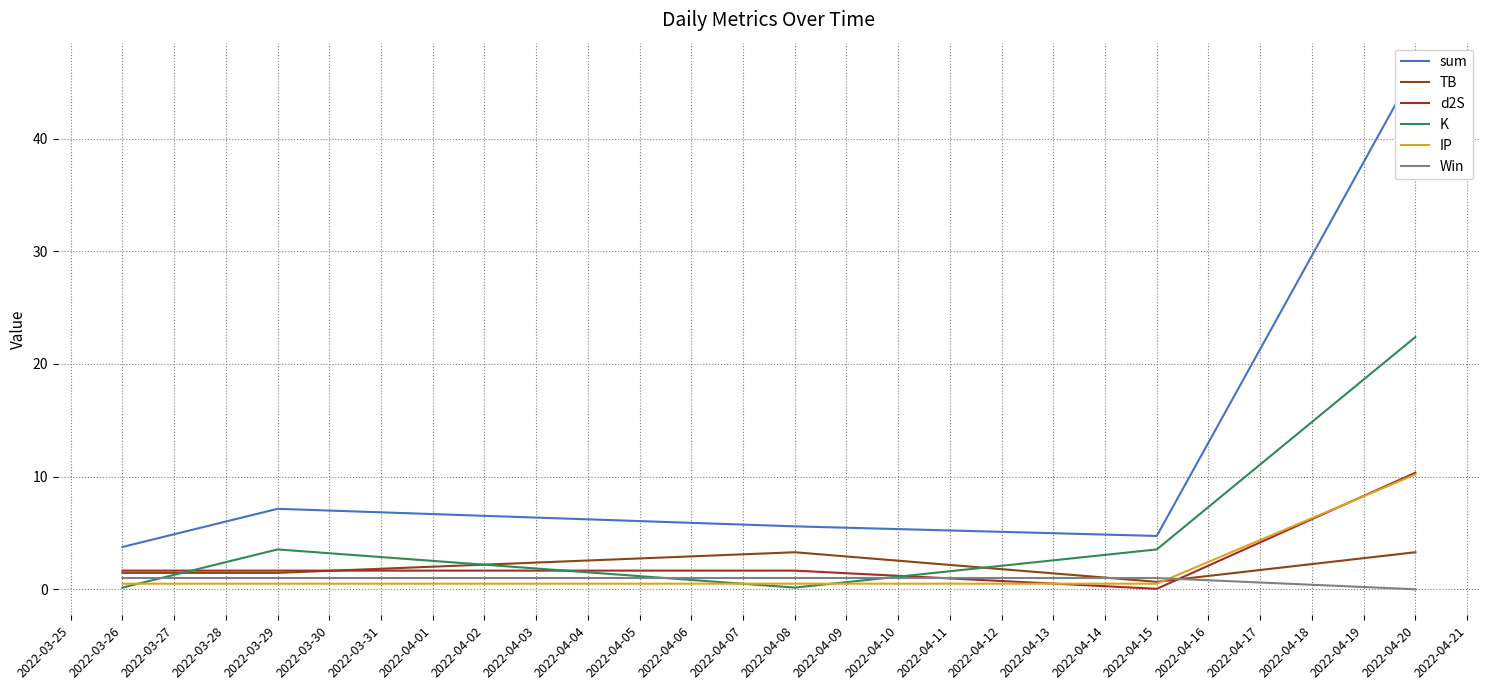

What is the lowest value of the TB series?

0.7